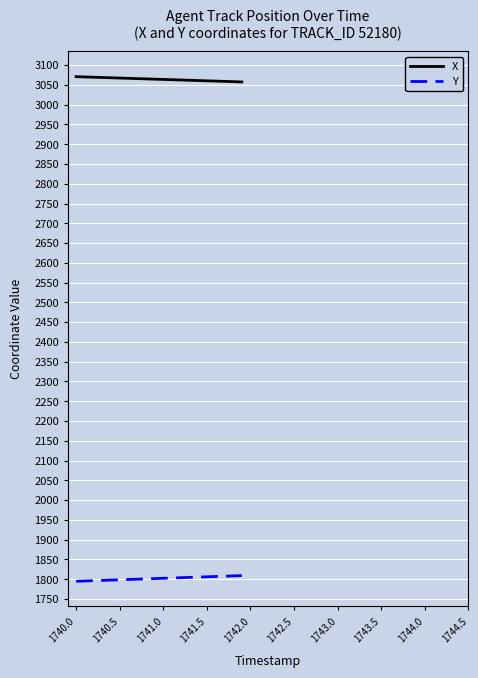

Which series has the largest total across all categories?

X